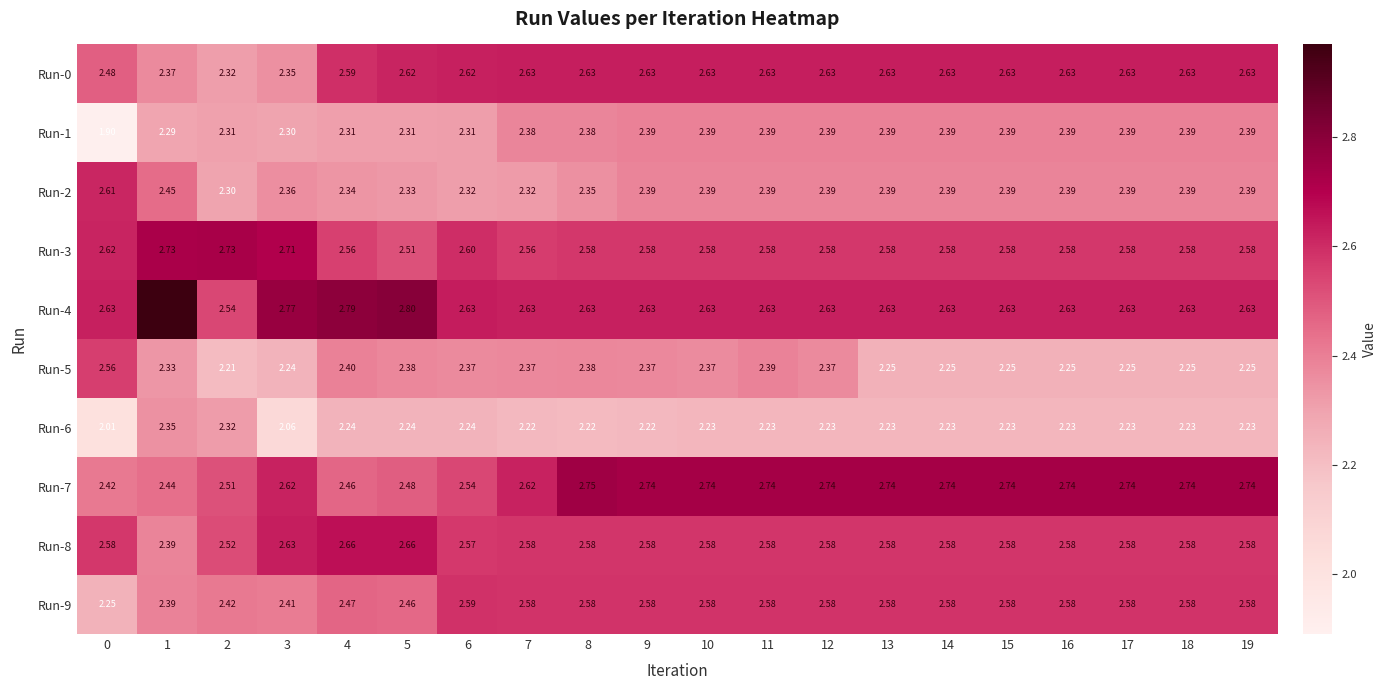

Is the value of Run-2 at 8 greater than the value of Run-7 at 17?

No